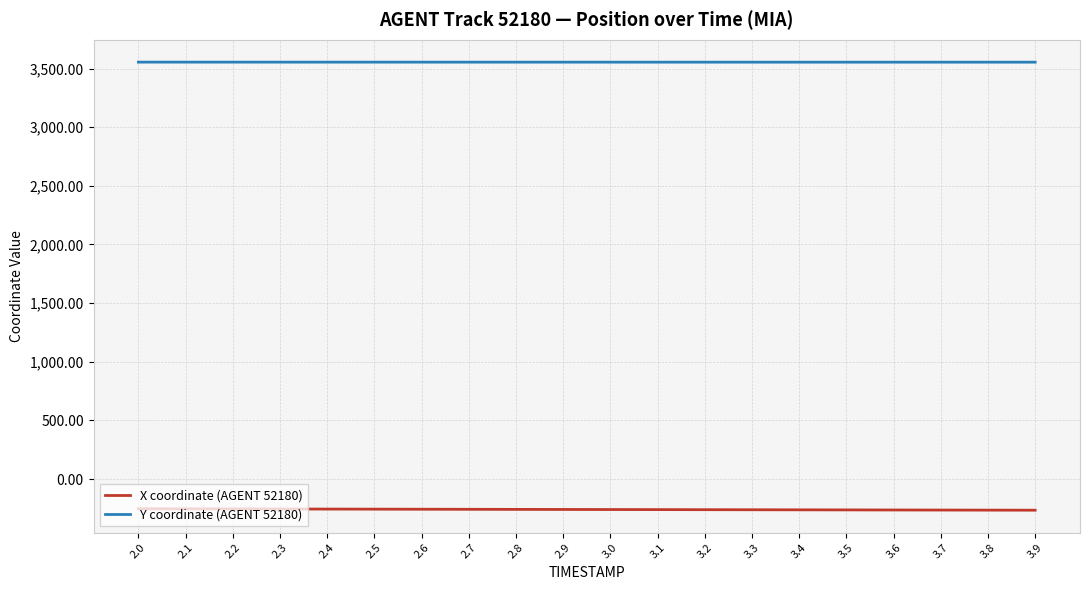

At 3.0, list the series in order from smallest to largest.

X coordinate (AGENT 52180), Y coordinate (AGENT 52180)